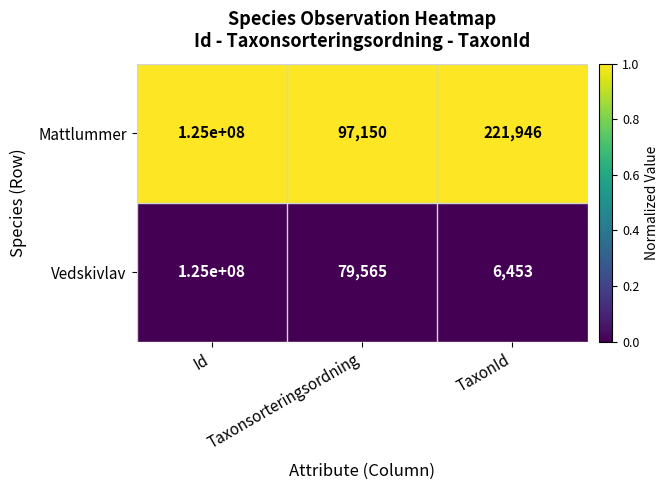

What is the difference between the highest and lowest values at TaxonId?

215493